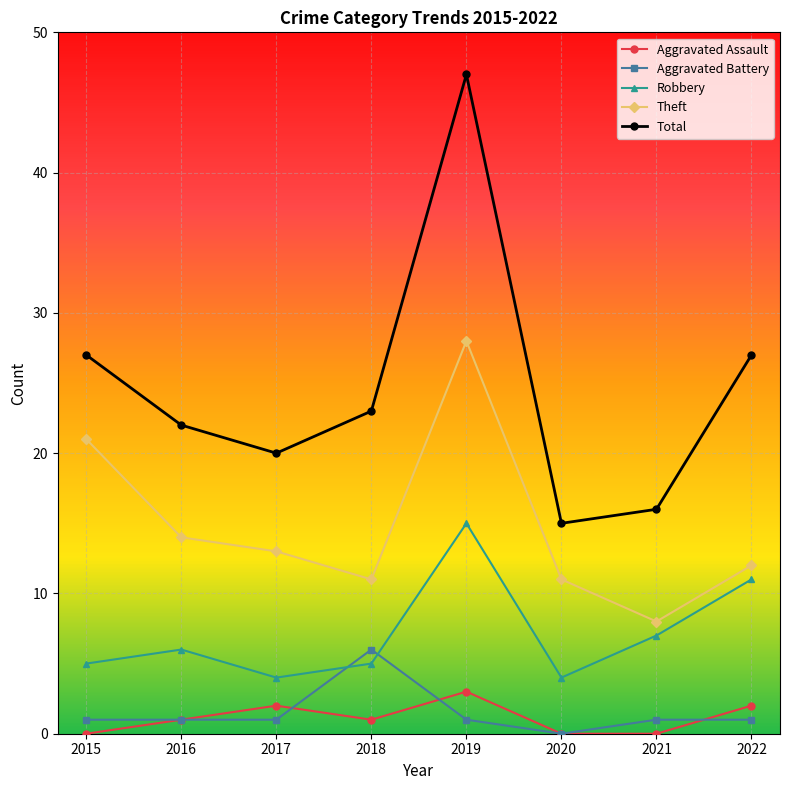

Rank the series by their maximum value, from lowest to highest.

Aggravated Assault, Aggravated Battery, Robbery, Theft, Total